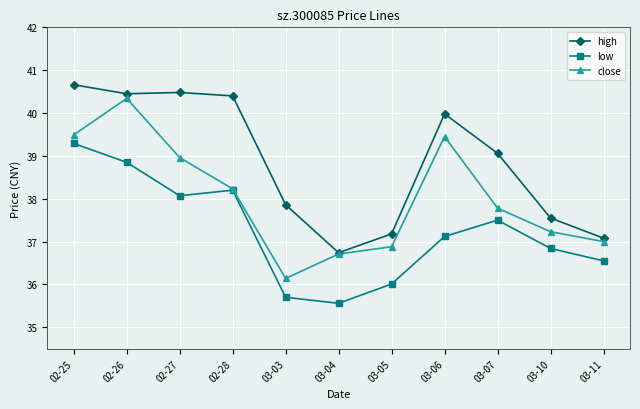

True or false: high has more than 0 interior local peaks.

True